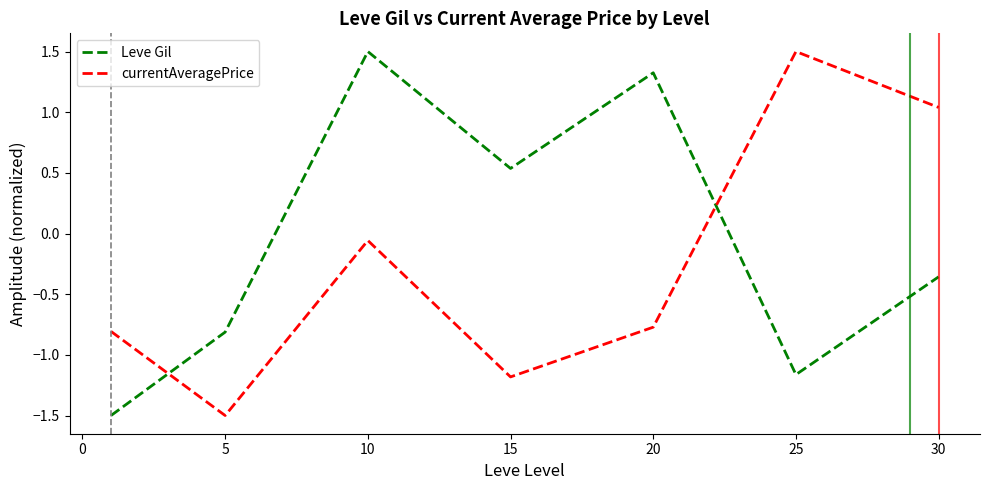

What is the difference between the maximum and minimum values in the Leve Gil series?

3.0